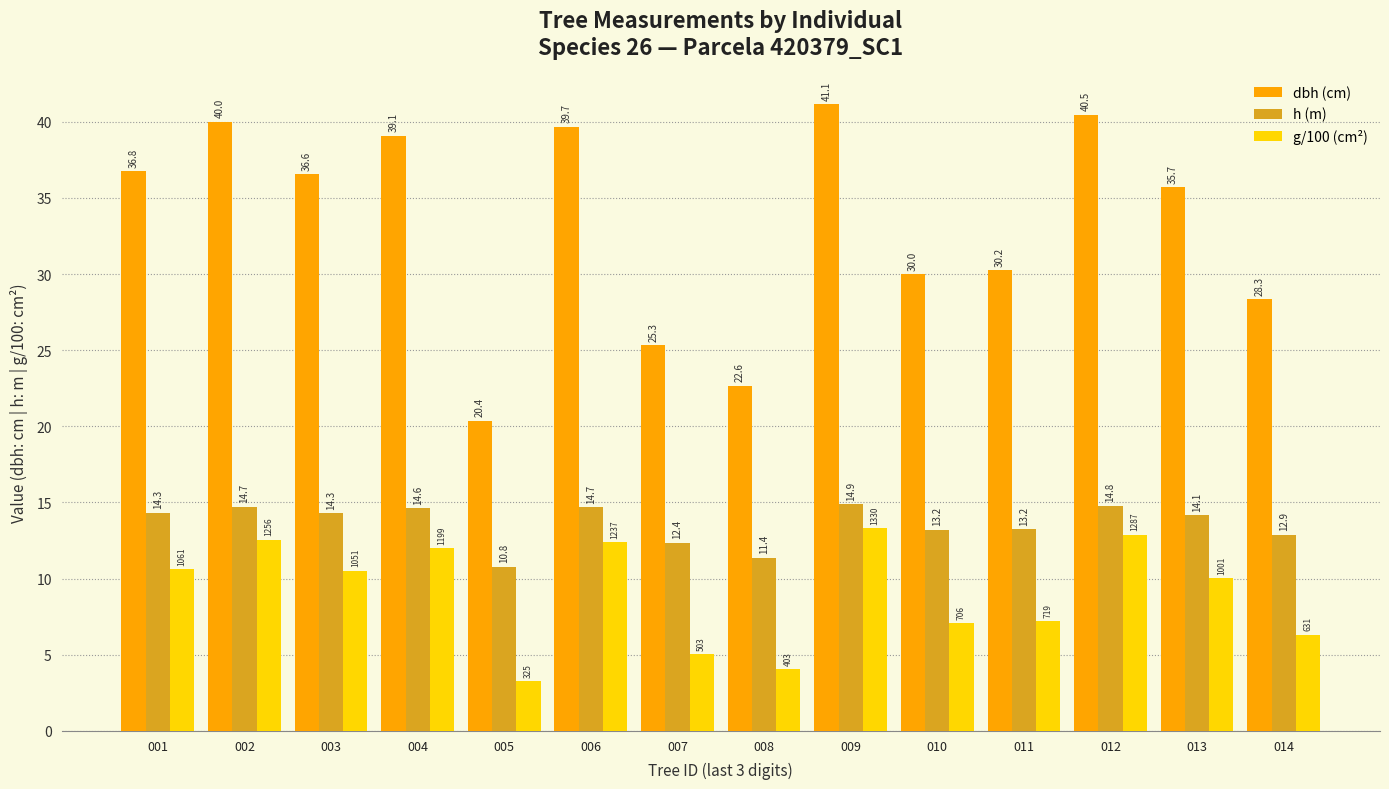

What is the sum of all h (m) values?

190.2